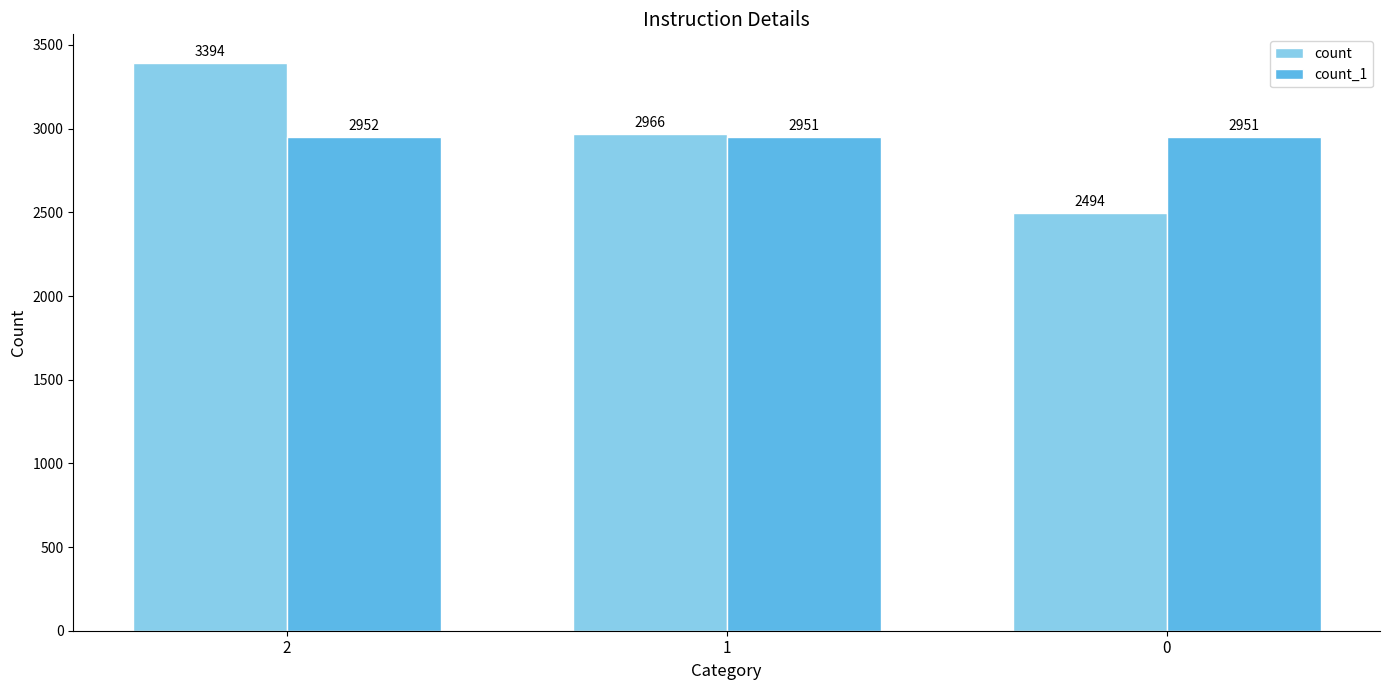

Is it true that count equals 2494 at 0?

True